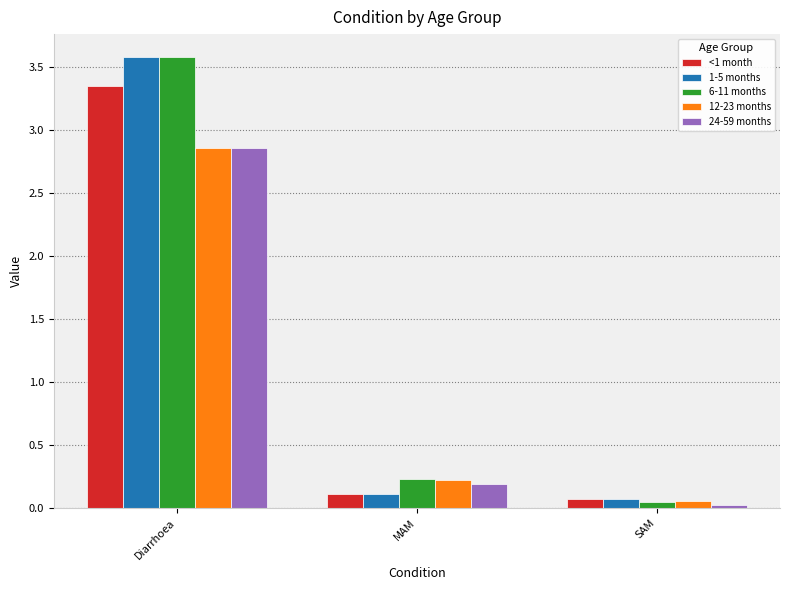

What is the sum of all 12-23 months values?

3.1